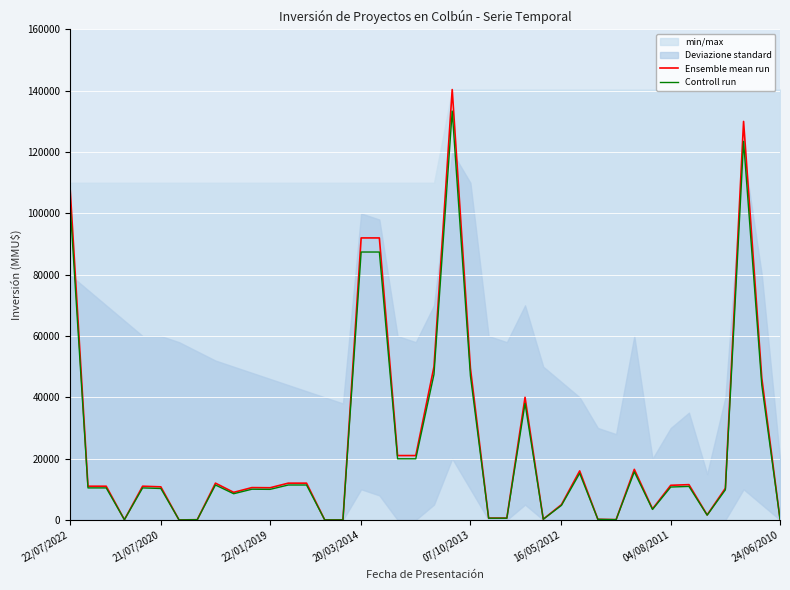

Rank the categories by Controll run value from highest to lowest.

21, 37, 22/07/2022, 16, 17, 20, 22, 38, 25, 18, 19, 31, 28, 8, 12, 13, 34, 33, 21/07/2020, 22/01/2019, 07/10/2013, 16/05/2012, 10, 11, 36, 9, 27, 32, 35, 23, 24, 39, 26, 29, 30, 20/03/2014, 24/06/2010, 14, 15, 04/08/2011